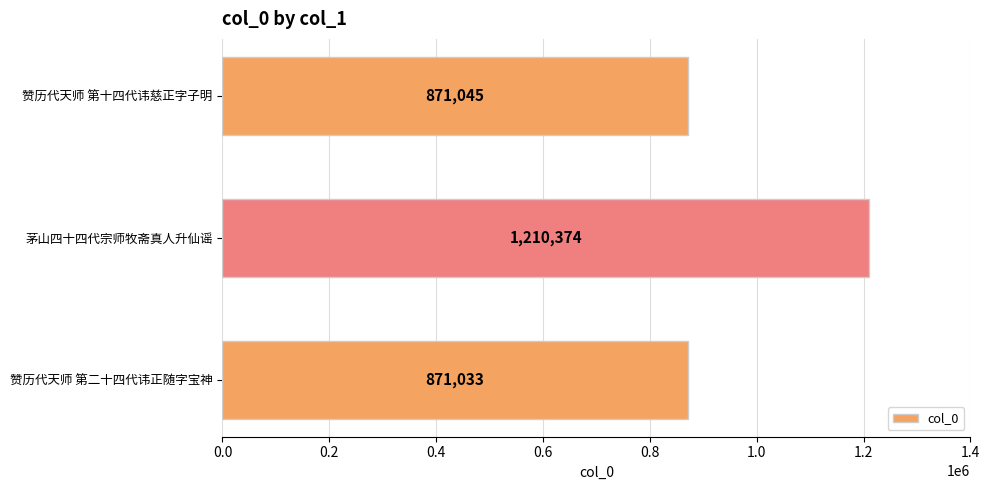

Does the chart contain stacked bars?

No